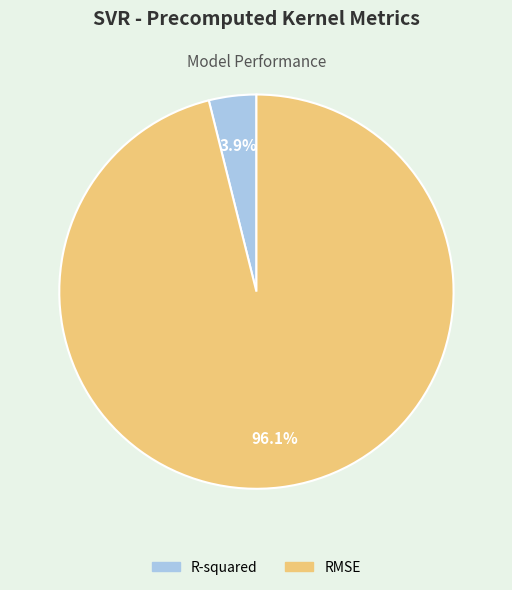

Combined, do RMSE and R-squared account for over 50%?

Yes